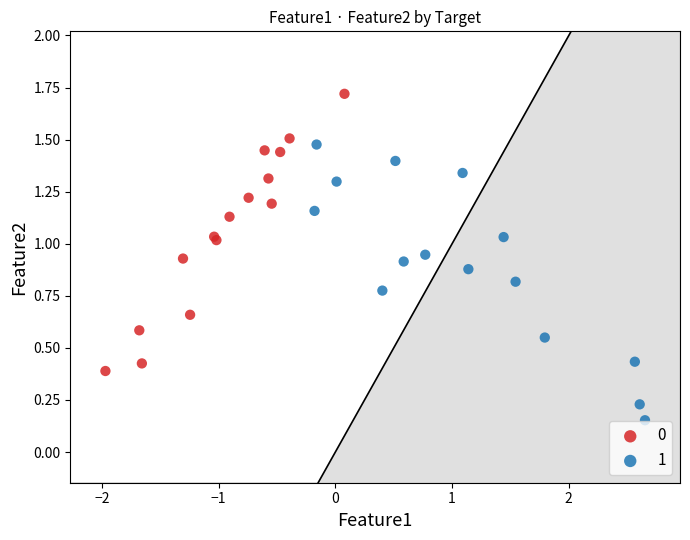

Which series contains the lowest Y value?

1